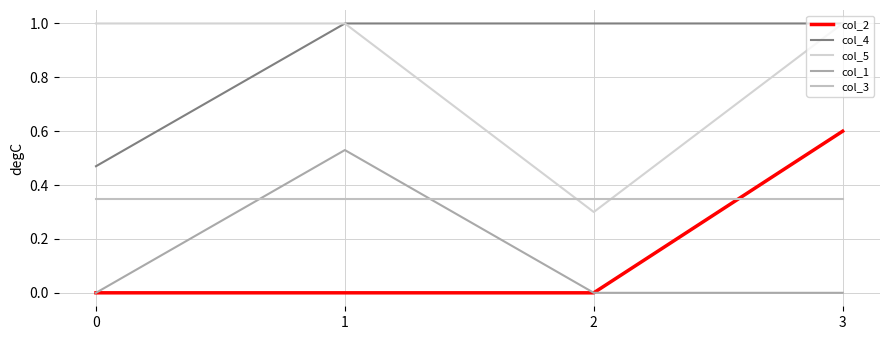

Reading left to right, list all the values displayed in this chart.

col_2: 0=0.0	1=0.0	2=0.0	3=0.6
col_4: 0=0.5	1=1.0	2=1.0	3=1.0
col_5: 0=1.0	1=1.0	2=0.3	3=1.0
col_1: 0=0.0	1=0.5	2=0.0	3=0.0
col_3: 0=0.3	1=0.3	2=0.3	3=0.3